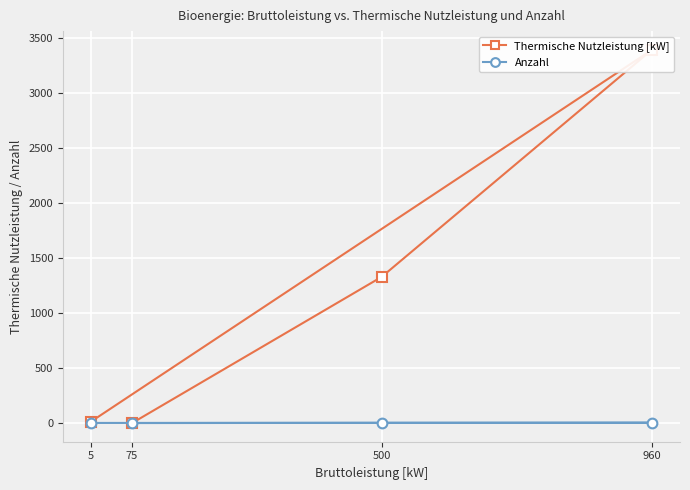

Is this an area chart (filled region under the line)?

No